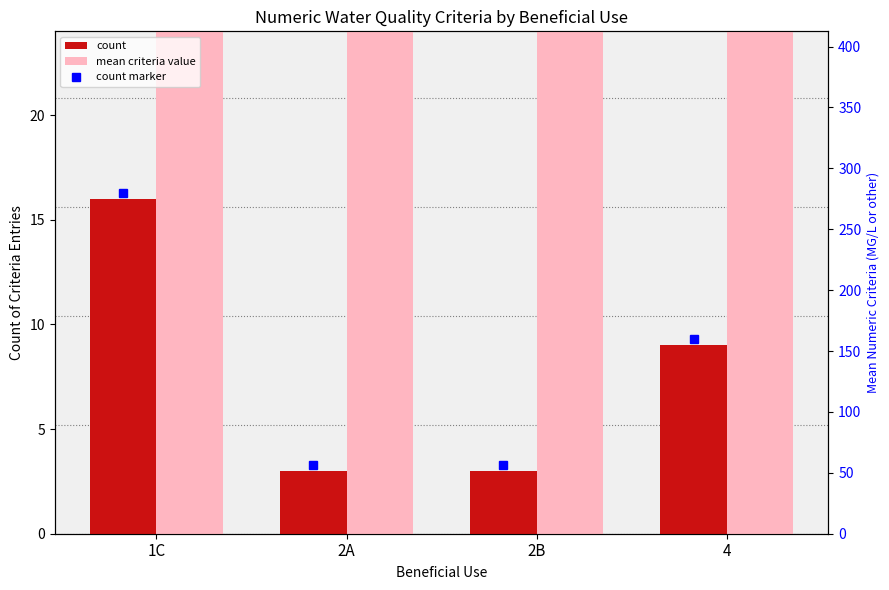

What is the label of the 2nd bar from the right?

2B